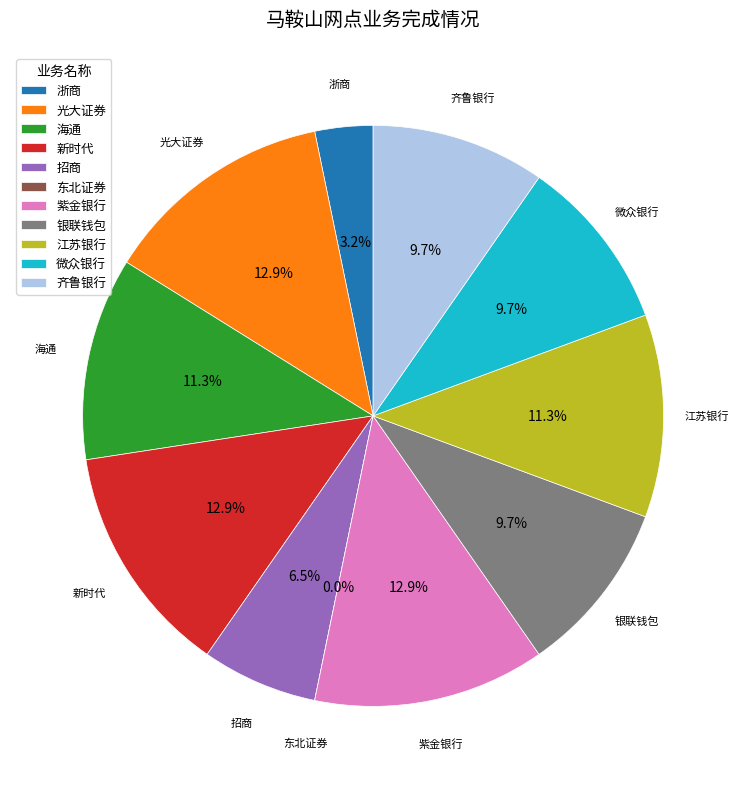

Which has a higher value, 海通 or 银联钱包?

海通